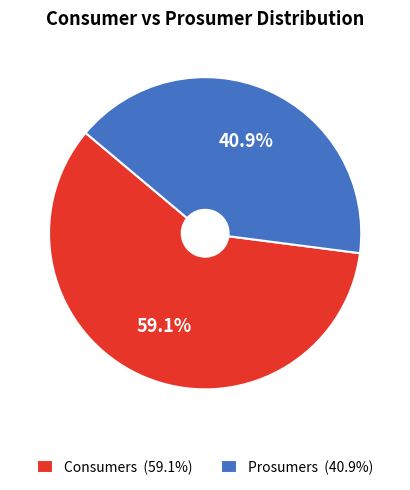

Rank the categories by value from highest to lowest.

Consumers, Prosumers